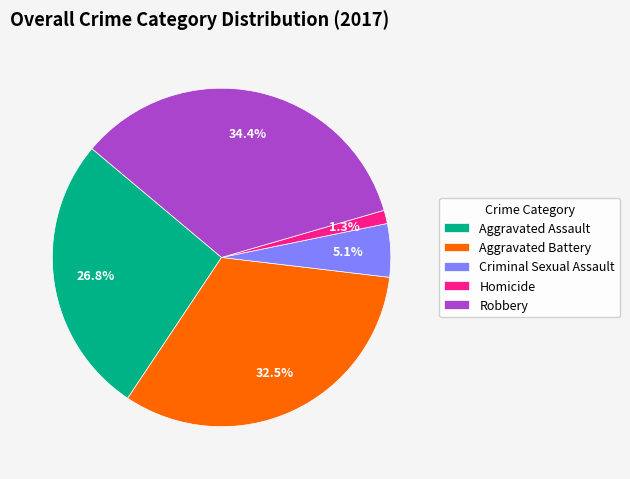

Which slice is the smallest?

Homicide